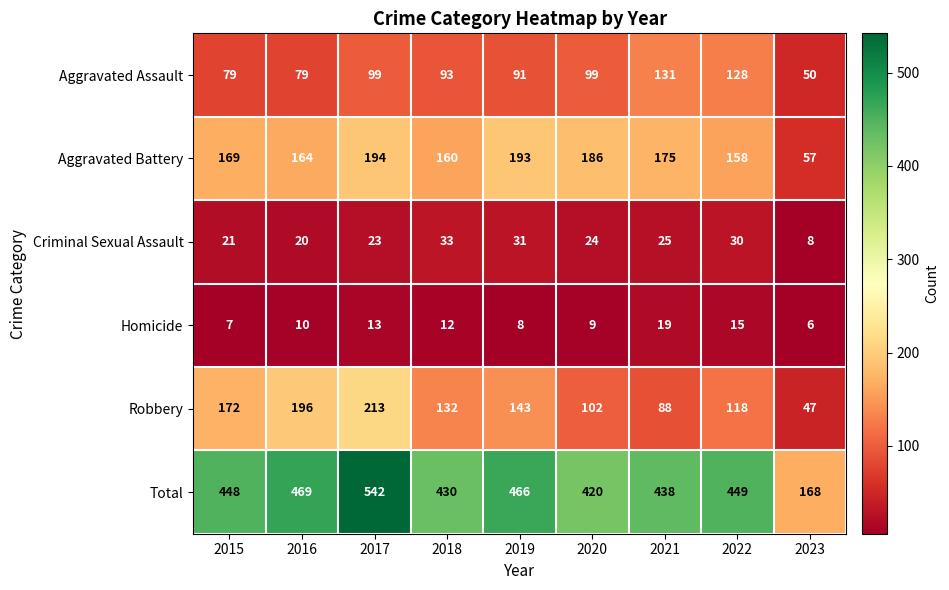

Which category has the lowest value across all series?

2023